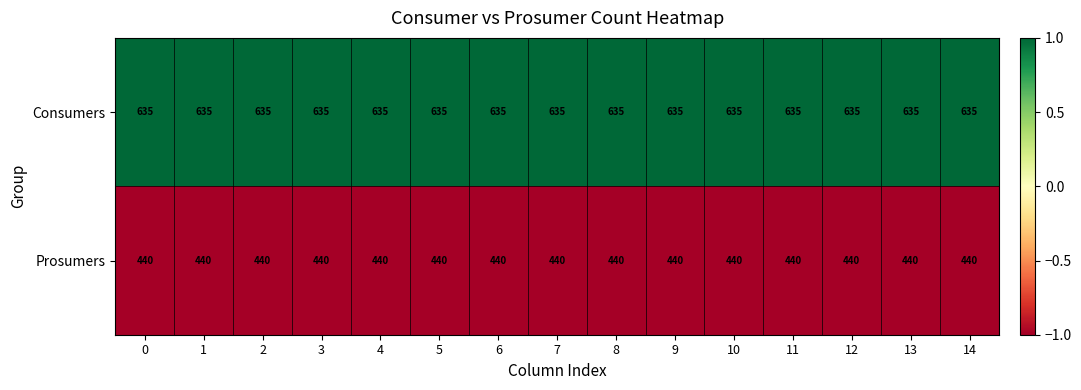

What is the total value across all series at 3?

1075